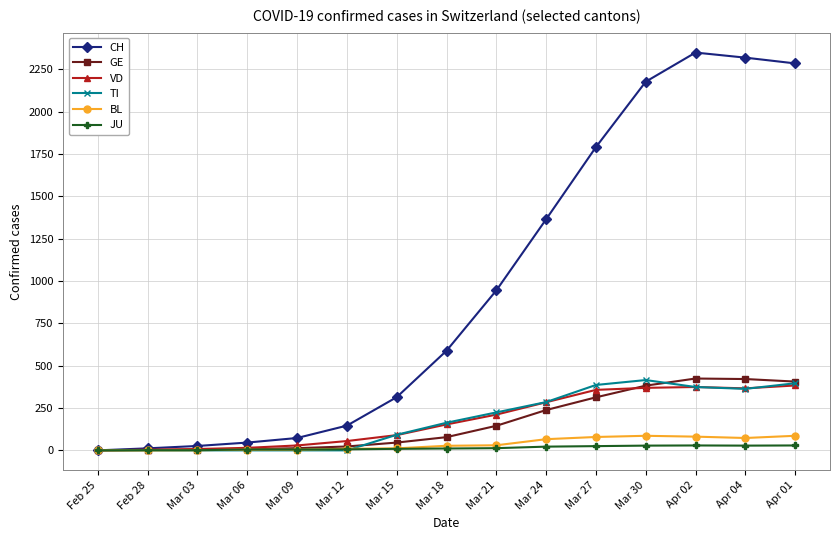

How many series are shown in this chart?

6